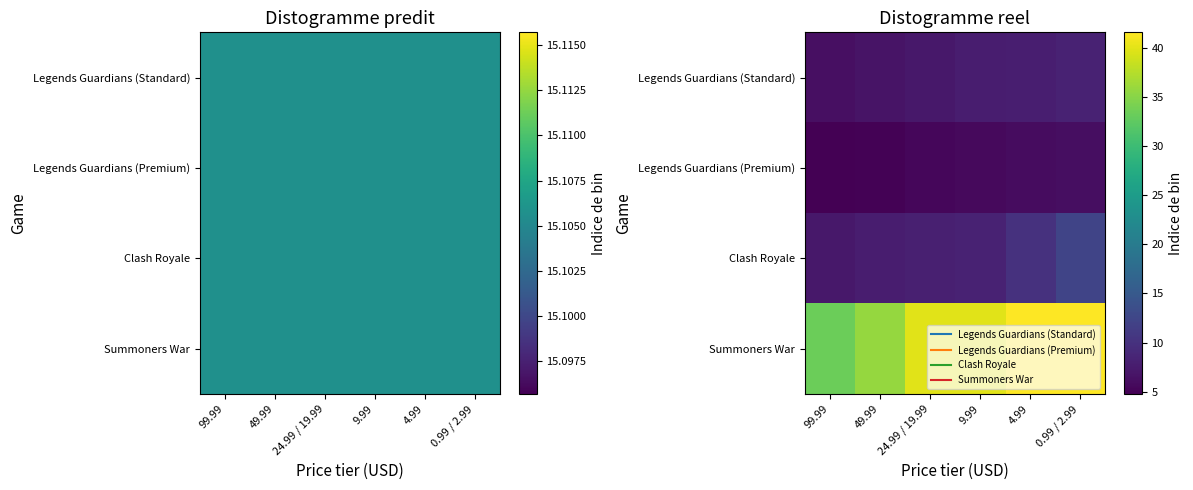

What is the difference between the second highest and second lowest values in the Summoners War series?

5.8